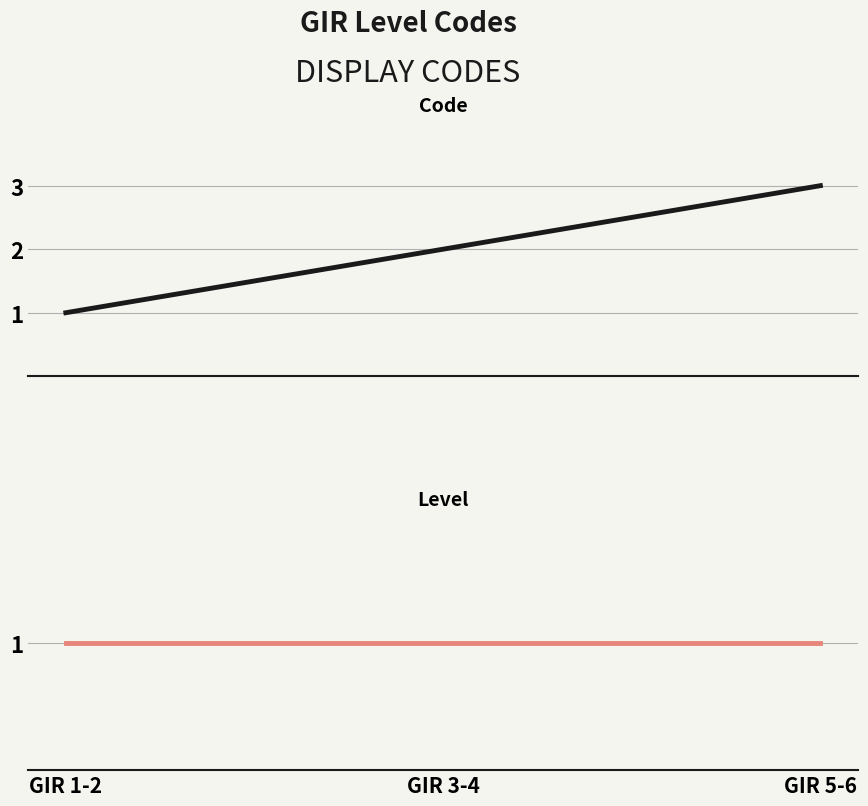

What is the approximate value of Code at GIR 3-4?

2